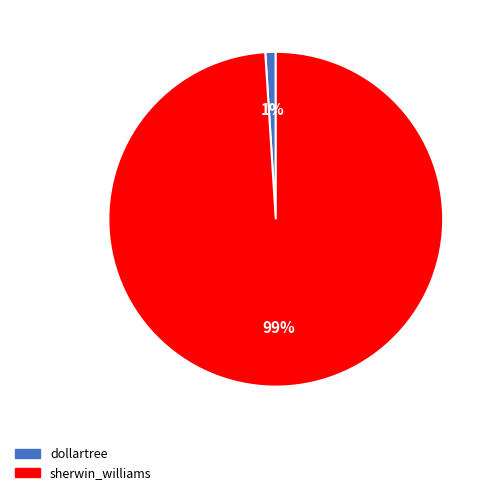

Is there any slice that represents more than half of the pie?

Yes